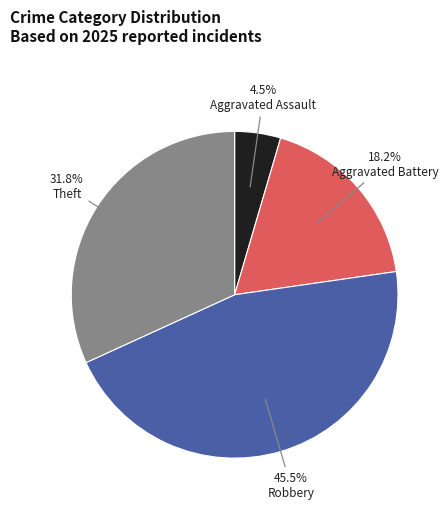

How much of the chart is everything except Aggravated Assault?

95.5%